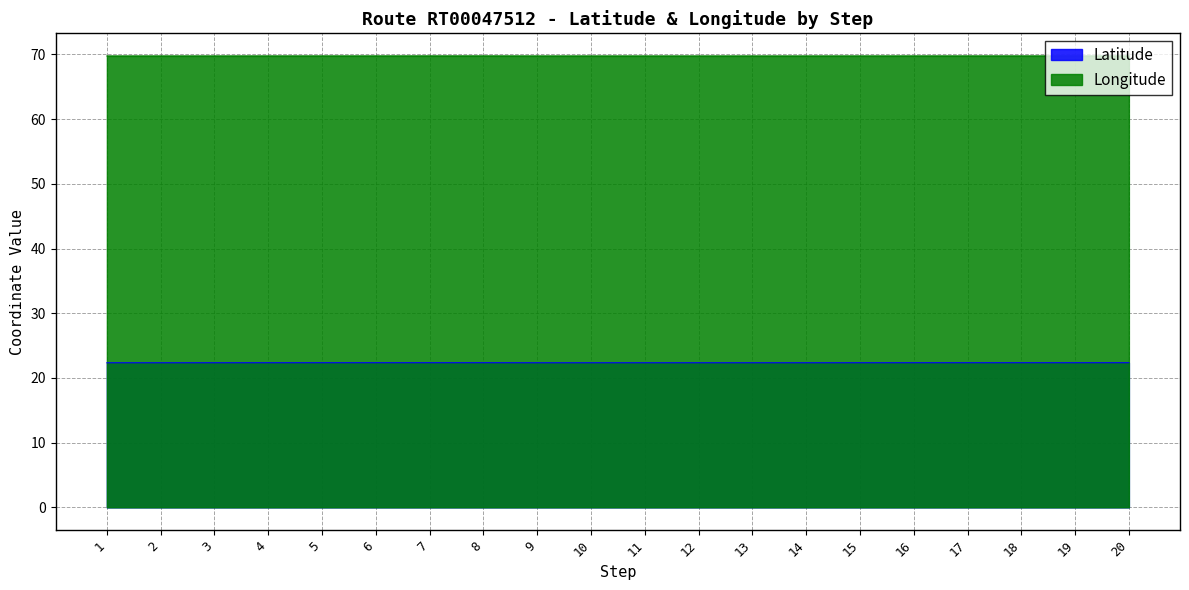

What is the minimum value shown in the chart?

22.3